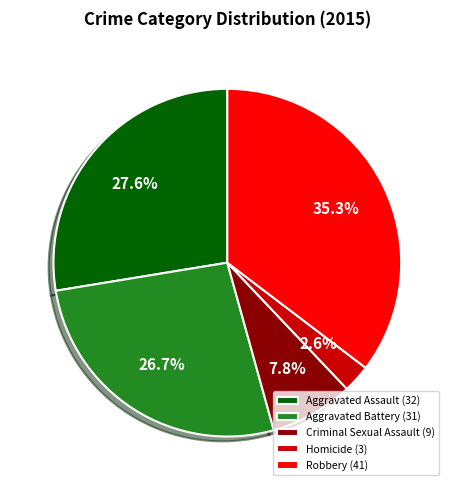

To the nearest percent, what is the combined percentage of Homicide and Criminal Sexual Assault?

10%